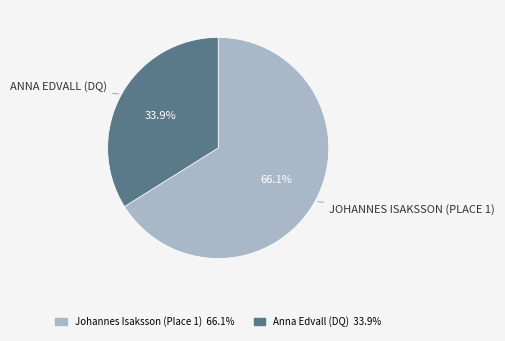

What is the ratio of the value at Anna Edvall (DQ) to the value at Johannes Isaksson (Place 1)?

0.5